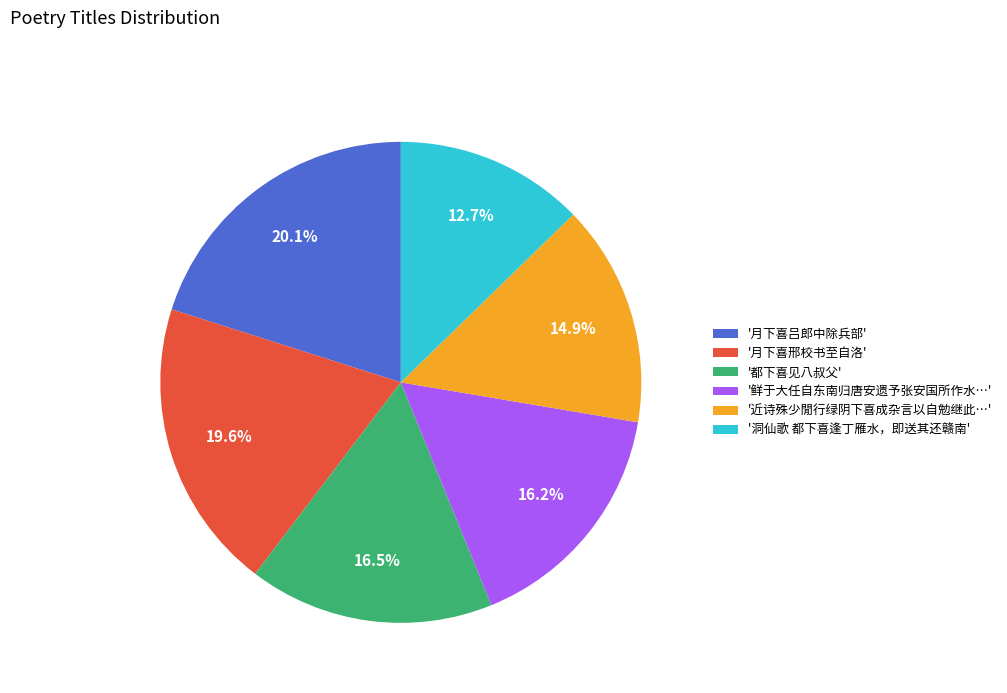

Does '都下喜见八叔父' account for over 50% of the chart?

No